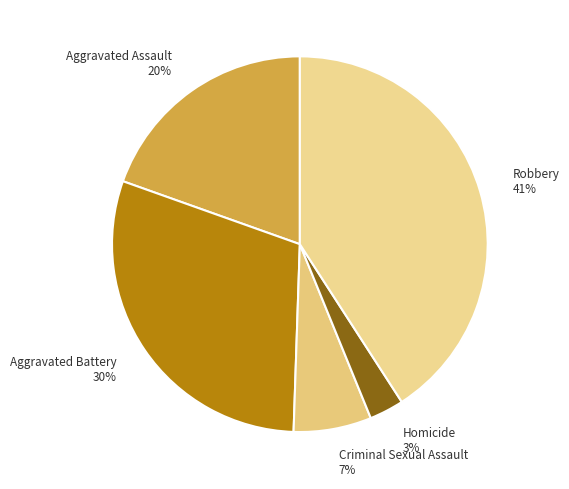

Between Criminal Sexual Assault and Aggravated Assault, which is larger?

Aggravated Assault